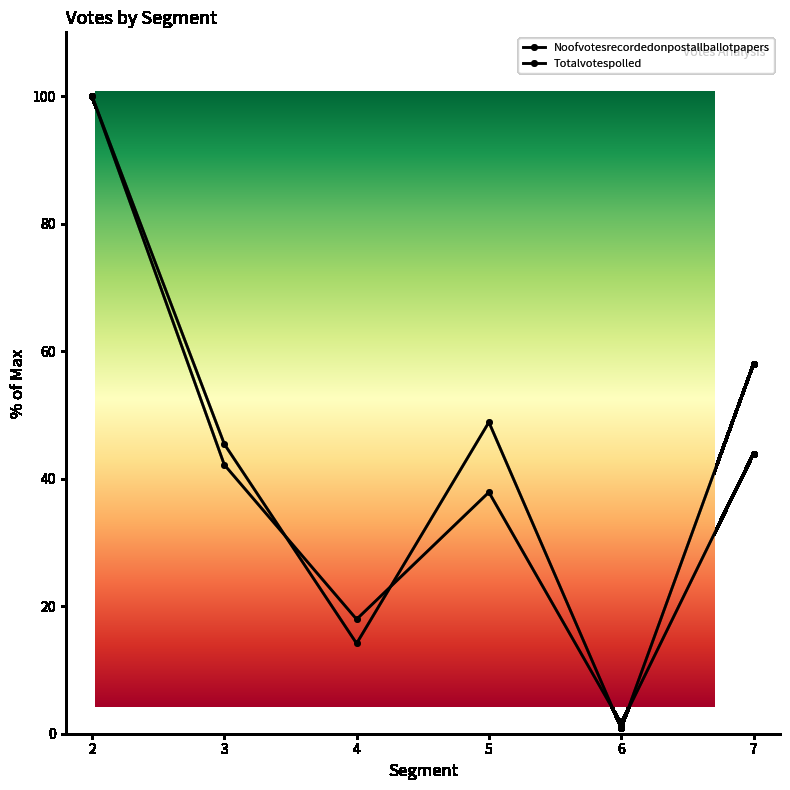

Is it true that Totalvotespolled equals 43.9 at 7?

True